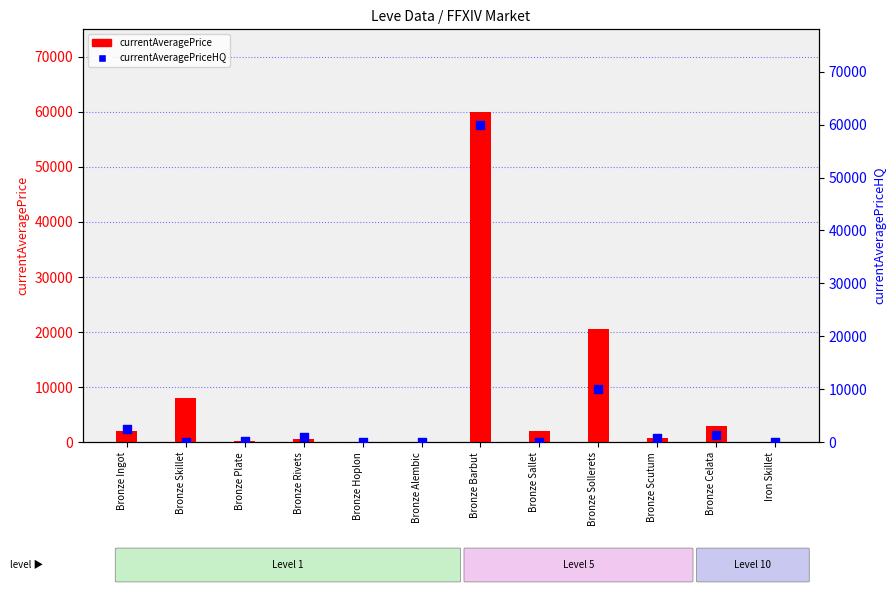

Which series has the largest total across all categories?

currentAveragePrice